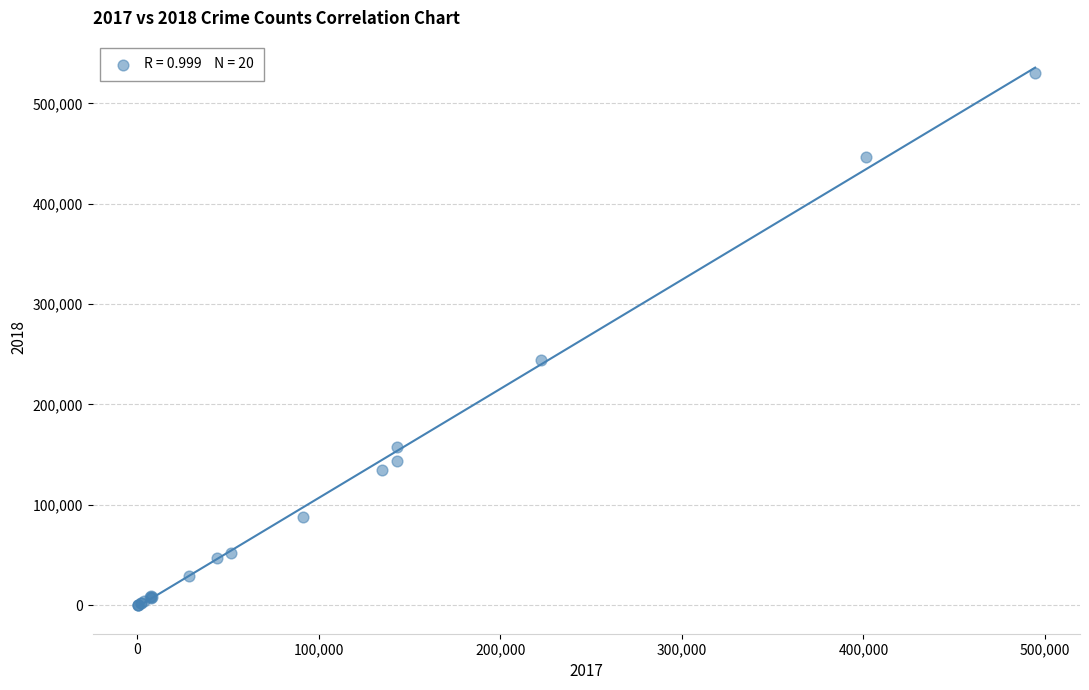

What Y value in the scatter plot is closest to 265055?

243845